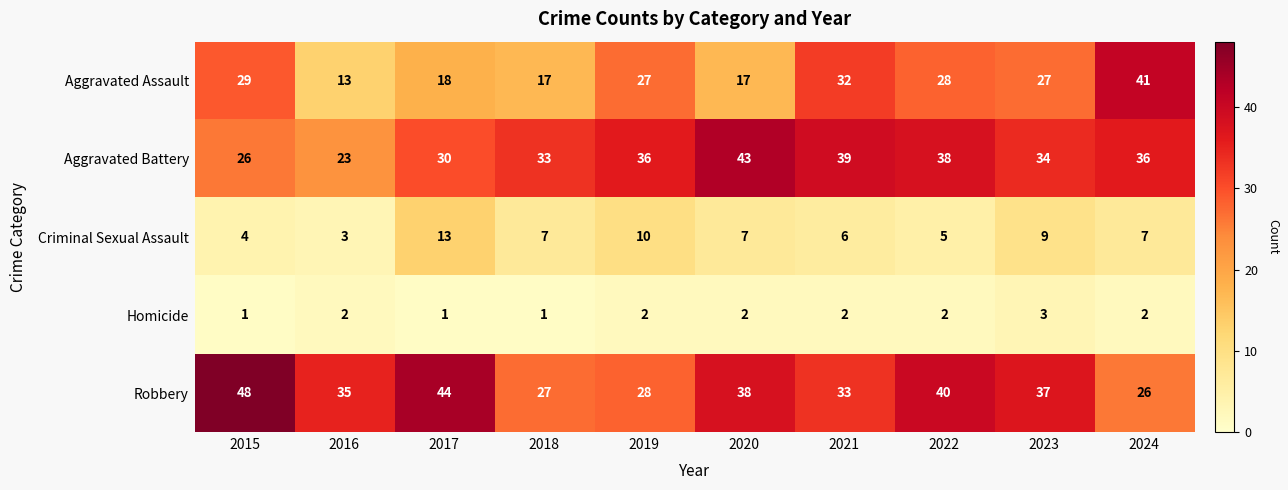

How many values in the Homicide series are below 2?

3